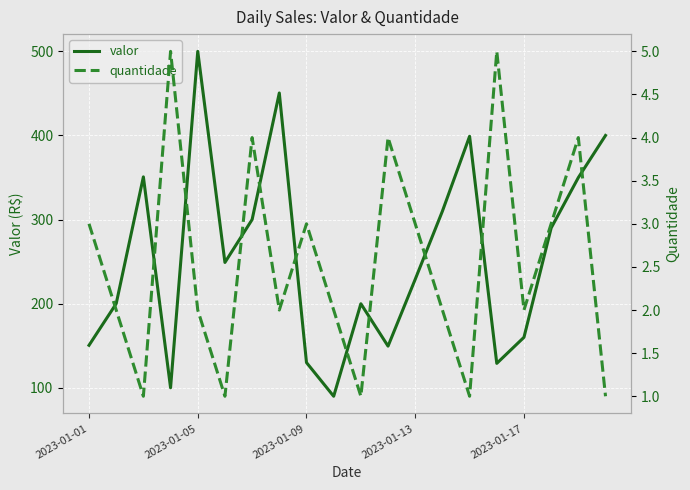

Which category has the highest value in the valor series?

2023-01-05